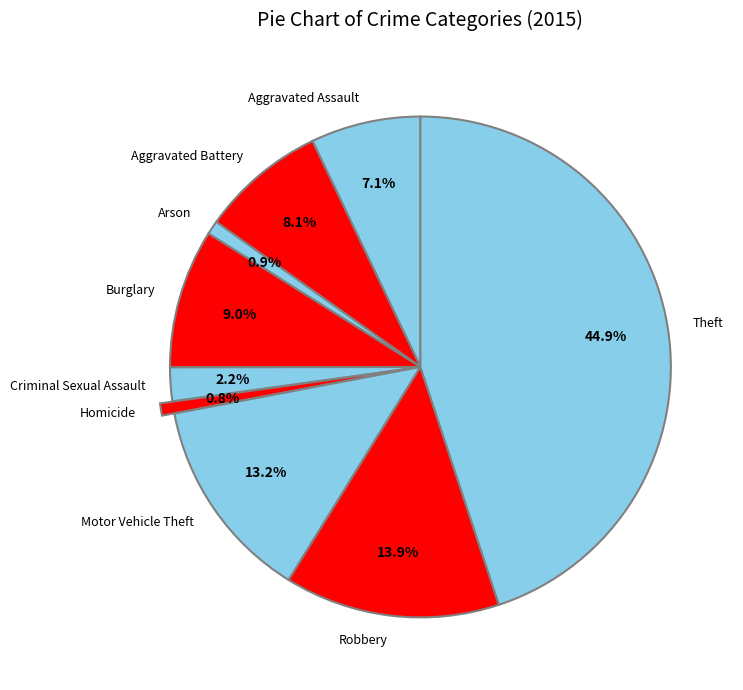

Which has a higher value, Aggravated Battery or Arson?

Aggravated Battery